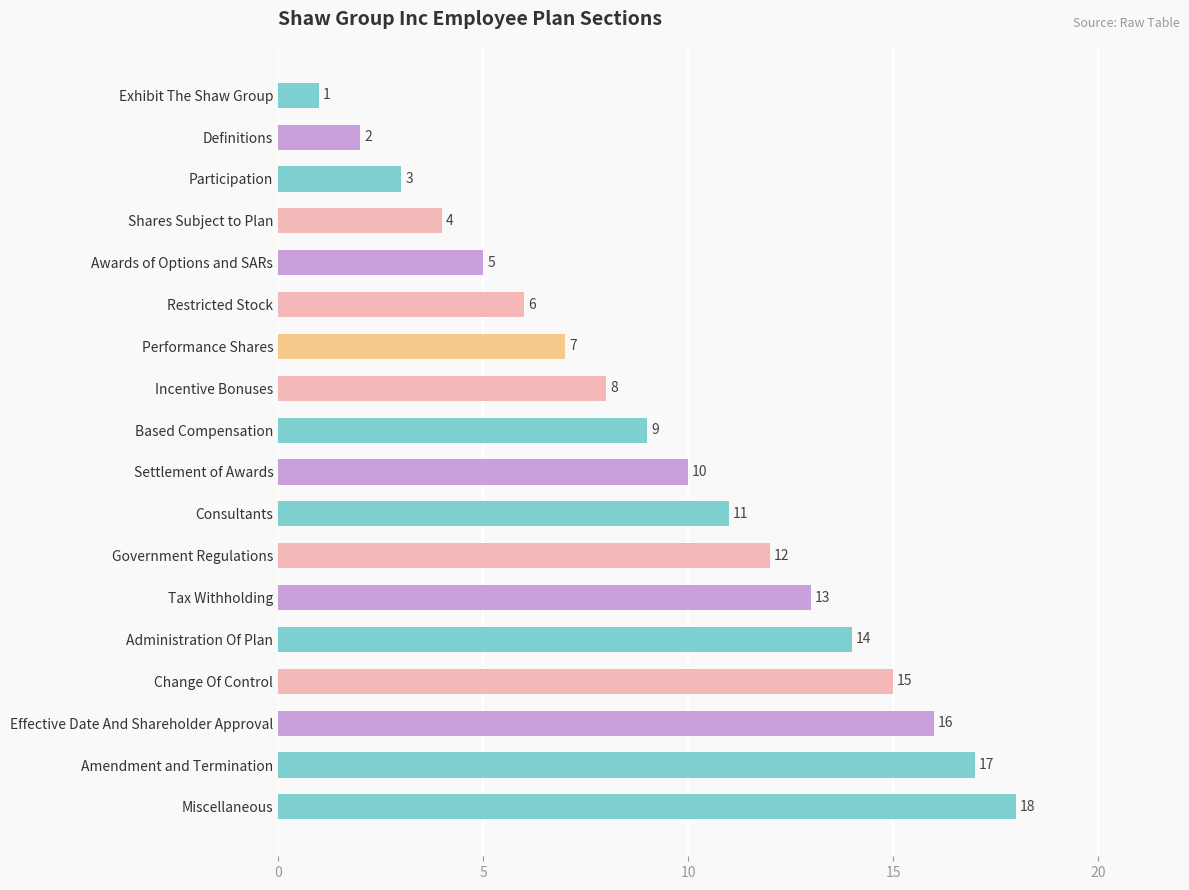

The chart shows a value of 5 at Participation. True or false?

False